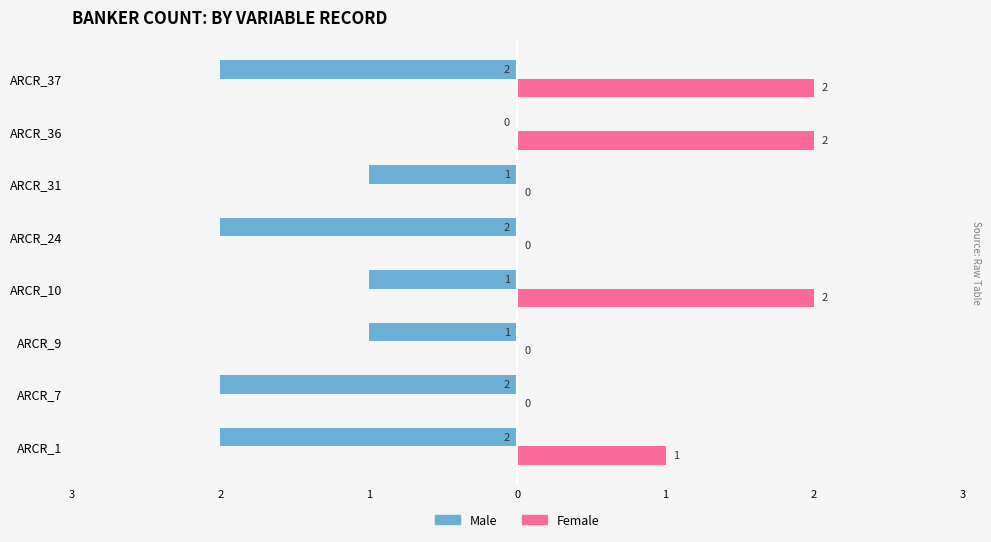

What are all the series names shown in the legend?

Male, Female